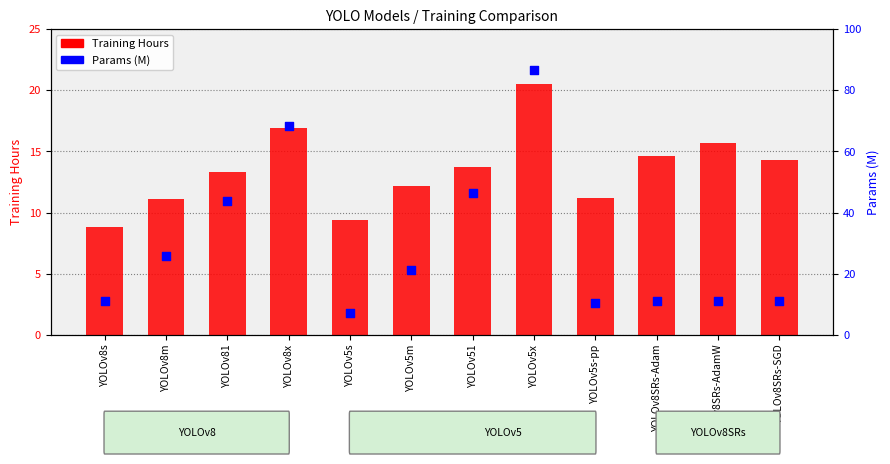

Which series has the largest total across all categories?

Params (M)